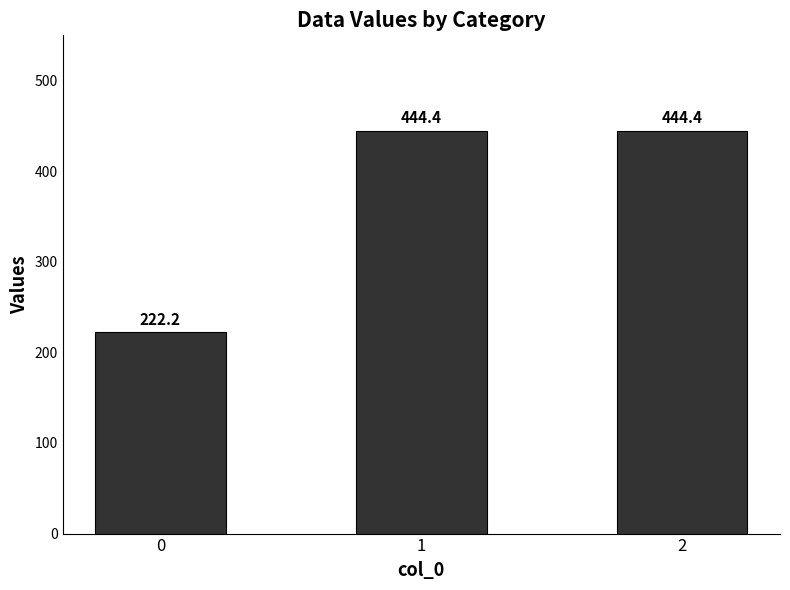

What is the difference between the values at 0 and 2?

222.2